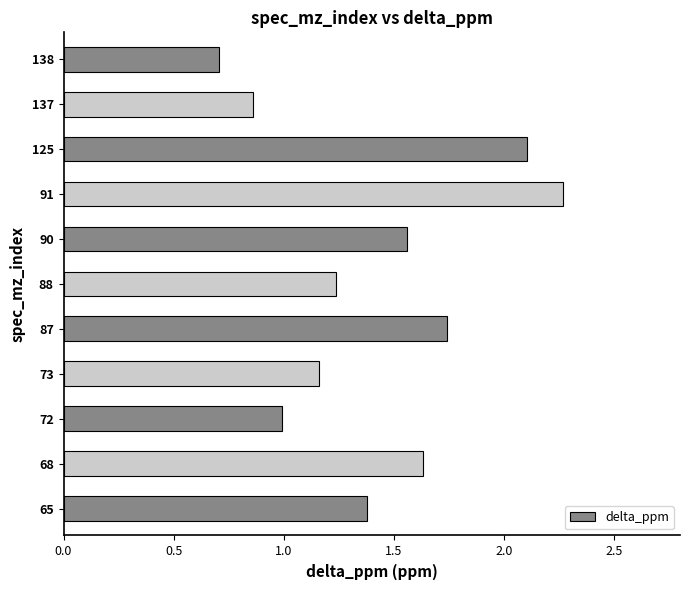

The chart shows a value of 1.4 at 65. True or false?

True